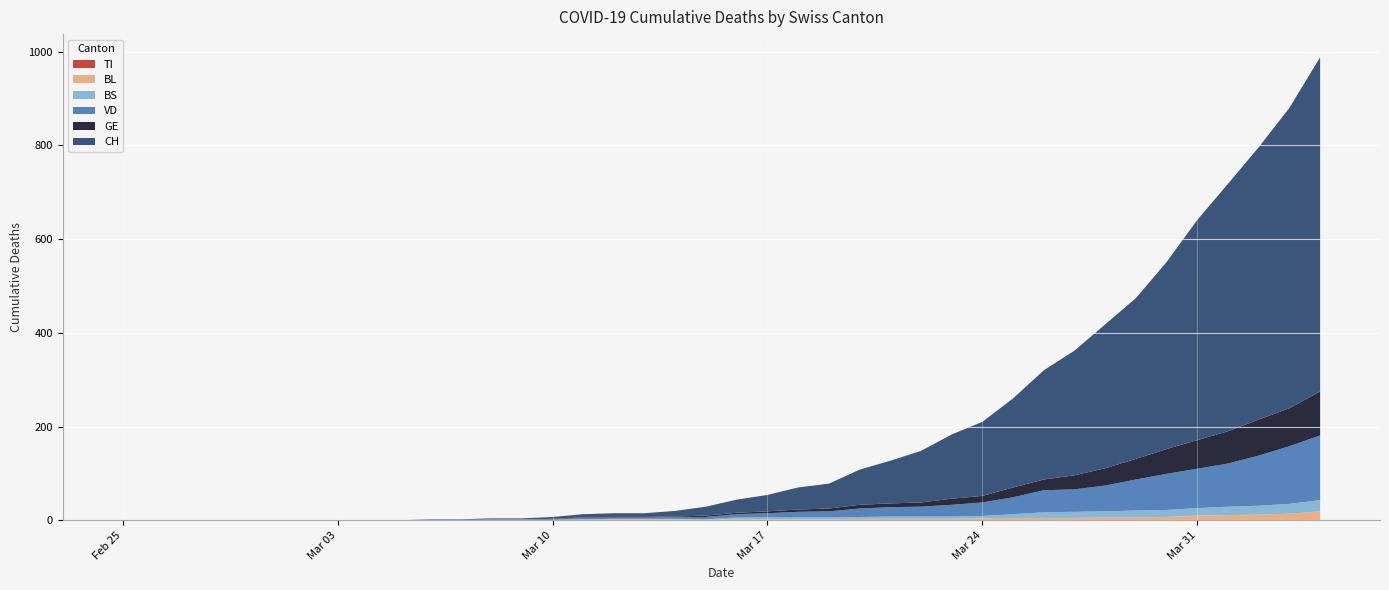

Reading left to right, list all the values displayed in this chart.

CH: 2020-02-25=0	2020-02-26=0	2020-02-27=0	2020-02-28=0	2020-02-29=0	2020-03-01=0	2020-03-02=0	2020-03-03=0	2020-03-04=0	2020-03-05=0	2020-03-06=1	2020-03-07=1	2020-03-08=2	2020-03-09=2	2020-03-10=4	2020-03-11=7	2020-03-12=8	2020-03-13=8	2020-03-14=12	2020-03-15=19	2020-03-16=28	2020-03-17=35	2020-03-18=47	2020-03-19=53	2020-03-20=75	2020-03-21=91	2020-03-22=110	2020-03-23=137	2020-03-24=158	2020-03-25=190	2020-03-26=233	2020-03-27=266	2020-03-28=307	2020-03-29=343	2020-03-30=399	2020-03-31=470	2020-04-01=528	2020-04-02=581	2020-04-03=641	2020-04-04=713
GE: 2020-02-25=0	2020-02-26=0	2020-02-27=0	2020-02-28=0	2020-02-29=0	2020-03-01=0	2020-03-02=0	2020-03-03=0	2020-03-04=0	2020-03-05=0	2020-03-06=0	2020-03-07=0	2020-03-08=0	2020-03-09=0	2020-03-10=1	2020-03-11=1	2020-03-12=1	2020-03-13=1	2020-03-14=1	2020-03-15=3	2020-03-16=3	2020-03-17=4	2020-03-18=5	2020-03-19=6	2020-03-20=8	2020-03-21=8	2020-03-22=9	2020-03-23=13	2020-03-24=14	2020-03-25=21	2020-03-26=23	2020-03-27=30	2020-03-28=37	2020-03-29=44	2020-03-30=53	2020-03-31=61	2020-04-01=69	2020-04-02=77	2020-04-03=81	2020-04-04=94
VD: 2020-02-25=0	2020-02-26=0	2020-02-27=0	2020-02-28=0	2020-02-29=0	2020-03-01=0	2020-03-02=0	2020-03-03=0	2020-03-04=0	2020-03-05=0	2020-03-06=1	2020-03-07=1	2020-03-08=1	2020-03-09=1	2020-03-10=1	2020-03-11=3	2020-03-12=3	2020-03-13=3	2020-03-14=4	2020-03-15=5	2020-03-16=7	2020-03-17=9	2020-03-18=12	2020-03-19=13	2020-03-20=18	2020-03-21=20	2020-03-22=21	2020-03-23=25	2020-03-24=29	2020-03-25=36	2020-03-26=47	2020-03-27=48	2020-03-28=55	2020-03-29=66	2020-03-30=77	2020-03-31=84	2020-04-01=92	2020-04-02=107	2020-04-03=123	2020-04-04=138
BL: 2020-02-25=0	2020-02-26=0	2020-02-27=0	2020-02-28=0	2020-02-29=0	2020-03-01=0	2020-03-02=0	2020-03-03=0	2020-03-04=0	2020-03-05=0	2020-03-06=0	2020-03-07=0	2020-03-08=1	2020-03-09=1	2020-03-10=1	2020-03-11=2	2020-03-12=2	2020-03-13=2	2020-03-14=2	2020-03-15=2	2020-03-16=2	2020-03-17=2	2020-03-18=2	2020-03-19=2	2020-03-20=3	2020-03-21=3	2020-03-22=3	2020-03-23=3	2020-03-24=4	2020-03-25=5	2020-03-26=5	2020-03-27=5	2020-03-28=6	2020-03-29=6	2020-03-30=7	2020-03-31=10	2020-04-01=11	2020-04-02=12	2020-04-03=14	2020-04-04=19
TI: 2020-02-25=0	2020-02-26=0	2020-02-27=0	2020-02-28=0	2020-02-29=0	2020-03-01=0	2020-03-02=0	2020-03-03=0	2020-03-04=0	2020-03-05=0	2020-03-06=0	2020-03-07=0	2020-03-08=0	2020-03-09=0	2020-03-10=0	2020-03-11=0	2020-03-12=0	2020-03-13=0	2020-03-14=0	2020-03-15=0	2020-03-16=0	2020-03-17=0	2020-03-18=0	2020-03-19=0	2020-03-20=0	2020-03-21=0	2020-03-22=0	2020-03-23=0	2020-03-24=0	2020-03-25=0	2020-03-26=0	2020-03-27=0	2020-03-28=0	2020-03-29=0	2020-03-30=0	2020-03-31=0	2020-04-01=0	2020-04-02=0	2020-04-03=0	2020-04-04=0
BS: 2020-02-25=0	2020-02-26=0	2020-02-27=0	2020-02-28=0	2020-02-29=0	2020-03-01=0	2020-03-02=0	2020-03-03=0	2020-03-04=0	2020-03-05=0	2020-03-06=0	2020-03-07=0	2020-03-08=0	2020-03-09=0	2020-03-10=0	2020-03-11=0	2020-03-12=1	2020-03-13=1	2020-03-14=1	2020-03-15=0	2020-03-16=4	2020-03-17=4	2020-03-18=4	2020-03-19=4	2020-03-20=4	2020-03-21=5	2020-03-22=5	2020-03-23=5	2020-03-24=5	2020-03-25=8	2020-03-26=12	2020-03-27=13	2020-03-28=13	2020-03-29=15	2020-03-30=15	2020-03-31=16	2020-04-01=18	2020-04-02=19	2020-04-03=21	2020-04-04=24